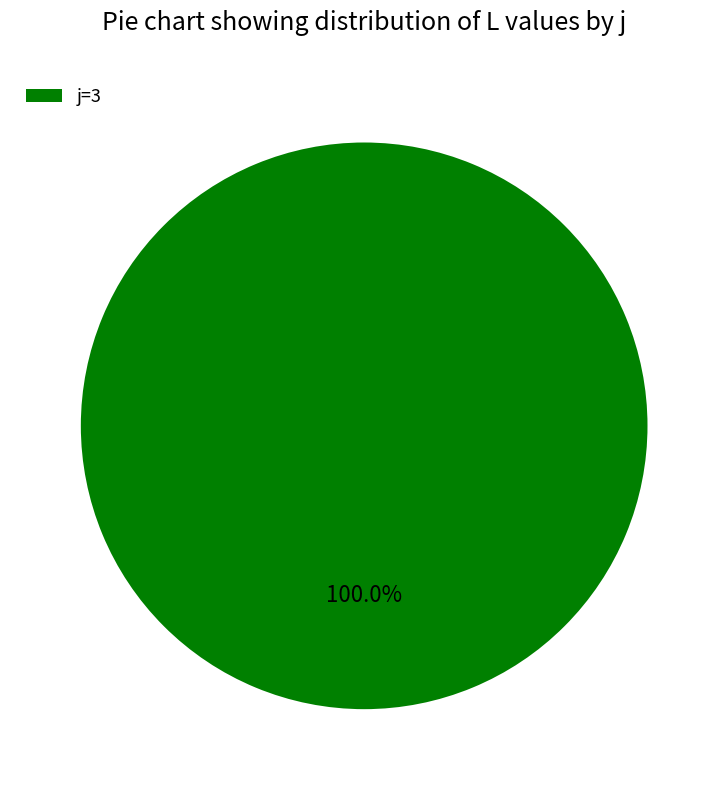

Is there any slice that represents more than half of the pie?

Yes